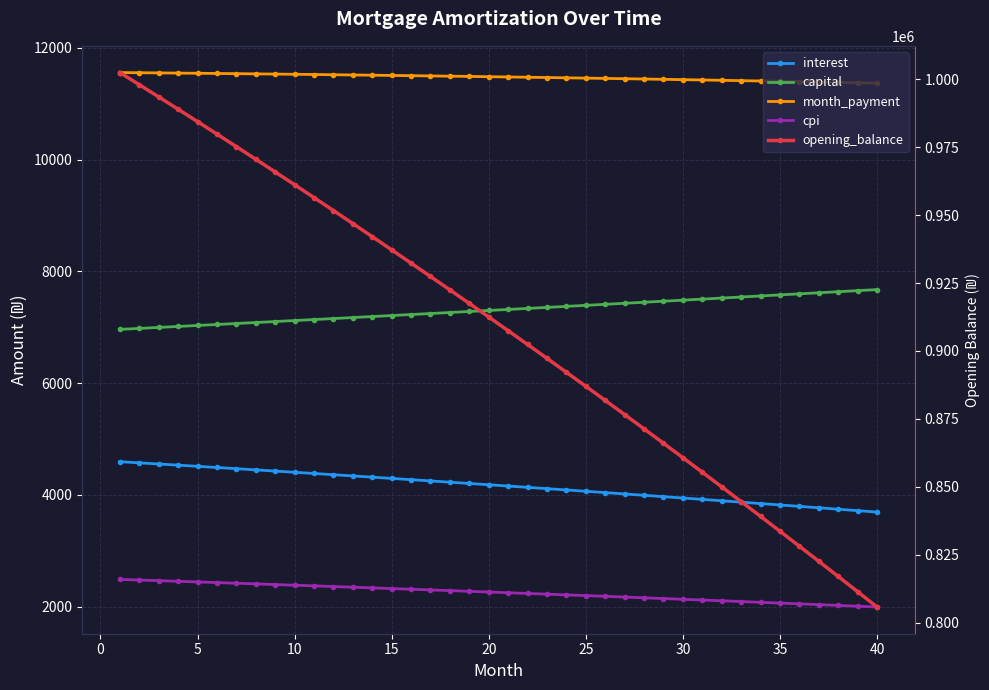

Reading left to right, transcribe all the data shown in this chart.

interest: 4594.8	4574.3	4553.7	4532.9	4512.0	4491.0	4469.8	4448.5	4427.1	4405.5	4383.8	4362.0	4340.0	4317.9	4295.6	4273.2	4250.7	4228.1	4205.3	4182.3	4159.2	4136.0	4112.6	4089.1	4065.5	4041.7	4017.7	3993.6	3969.4	3945.0	3920.5	3895.8	3871.0	3846.0	3820.9	3795.6	3770.2	3744.6	3718.9	3693.0
capital: 6961.8	6979.2	6996.7	7014.1	7031.7	7049.3	7066.9	7084.6	7102.3	7120.0	7137.8	7155.7	7173.6	7191.5	7209.5	7227.5	7245.6	7263.7	7281.8	7300.0	7318.3	7336.6	7354.9	7373.3	7391.8	7410.2	7428.8	7447.3	7465.9	7484.6	7503.3	7522.1	7540.9	7559.7	7578.6	7597.6	7616.6	7635.6	7654.7	7673.8
month_payment: 11556.6	11553.5	11550.3	11547.0	11543.7	11540.2	11536.7	11533.1	11529.4	11525.5	11521.6	11517.6	11513.6	11509.4	11505.1	11500.8	11496.3	11491.7	11487.1	11482.4	11477.5	11472.6	11467.5	11462.4	11457.2	11451.9	11446.5	11441.0	11435.3	11429.6	11423.8	11417.9	11411.9	11405.8	11399.5	11393.2	11386.8	11380.2	11373.6	11366.9
cpi: 2488.8	2477.6	2466.3	2454.9	2443.5	2432.0	2420.4	2408.8	2397.0	2385.2	2373.3	2361.4	2349.3	2337.2	2325.1	2312.8	2300.5	2288.1	2275.6	2263.0	2250.4	2237.7	2224.9	2212.0	2199.0	2186.0	2172.9	2159.7	2146.5	2133.1	2119.7	2106.2	2092.6	2078.9	2065.2	2051.3	2037.4	2023.4	2009.4	1995.2
opening_balance: 1002500.0	998027.0	993525.4	988995.1	984435.9	979847.7	975230.5	970584.0	965908.2	961202.9	956468.1	951703.6	946909.3	942085.1	937230.9	932346.4	927431.8	922486.7	917511.0	912504.8	907467.8	902399.8	897300.9	892170.8	887009.5	881816.8	876592.6	871336.8	866049.2	860729.7	855378.2	849994.6	844578.7	839130.4	833649.6	828136.1	822589.9	817010.8	811398.6	805753.2